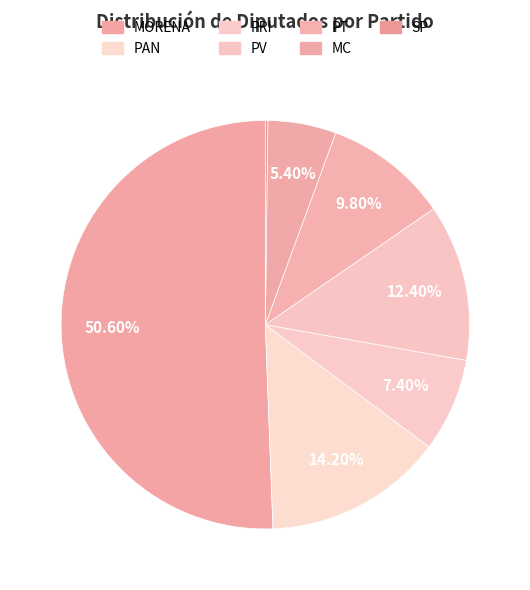

The PT slice represents 4% of the pie. True or false?

False